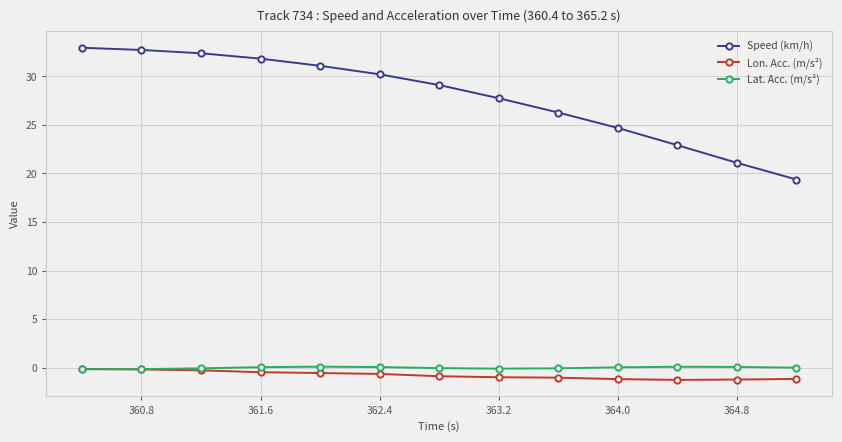

True or false: Lon. Acc. (m/s²) and Speed (km/h) intersect in this chart.

False